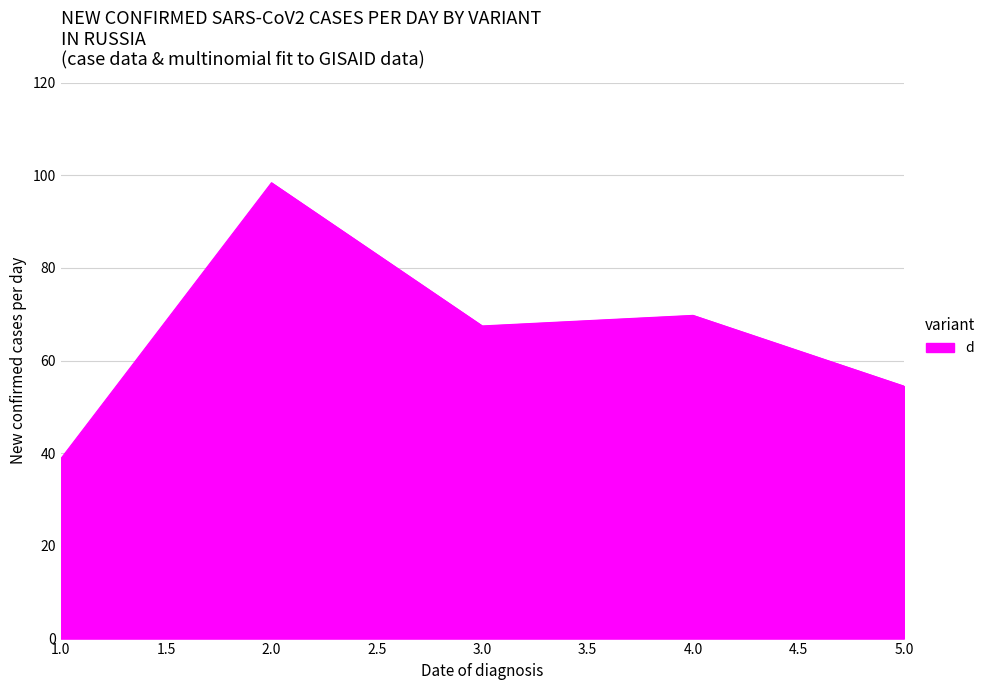

Reading left to right, list all the values displayed in this chart.

1.0=38.8	2.0=98.4	3.0=67.5	4.0=69.8	5.0=54.5